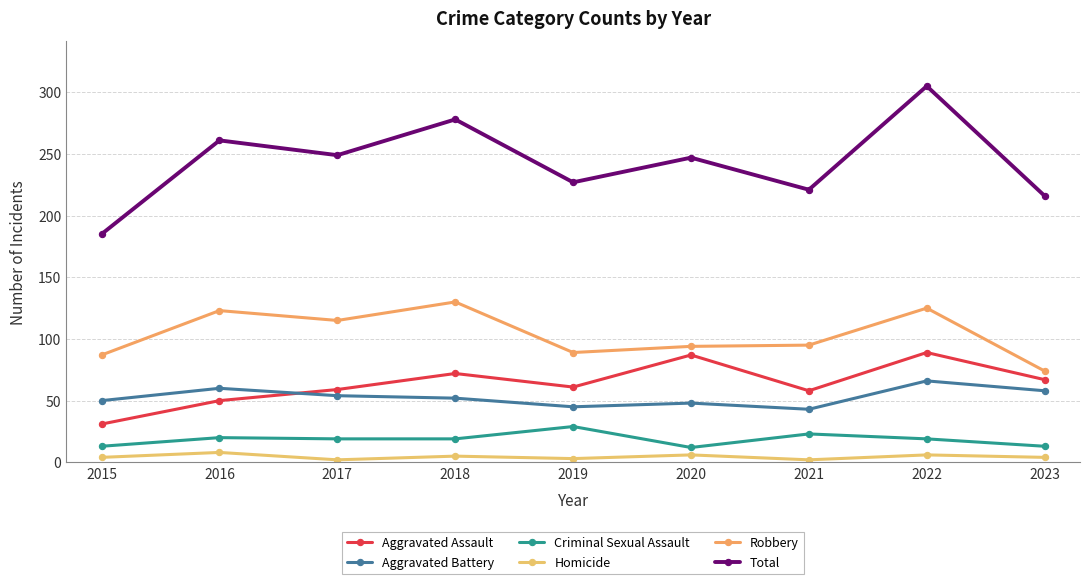

Which series changed the most between 2022 and 2023?

Total